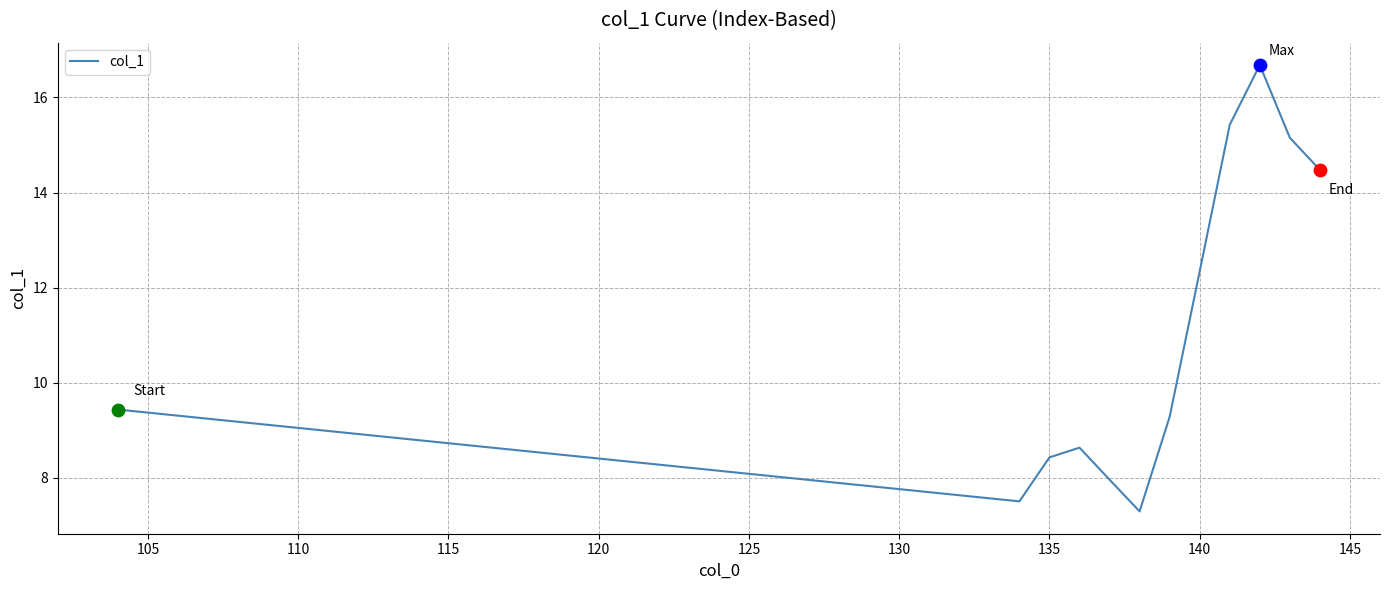

What is the minimum value shown in the chart?

7.3